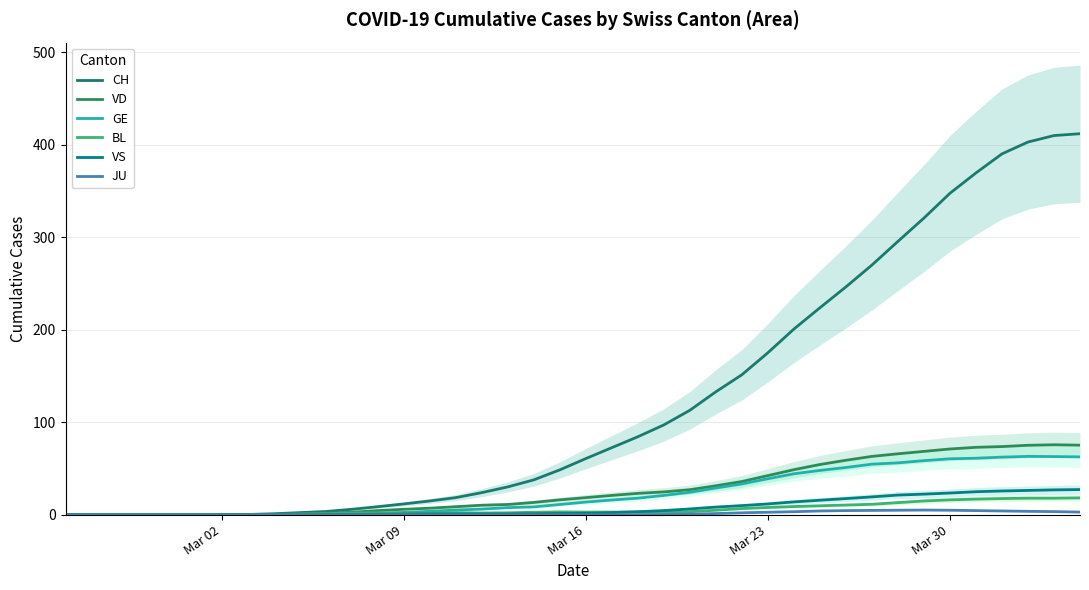

True or false: CH and BL cross at least once.

False